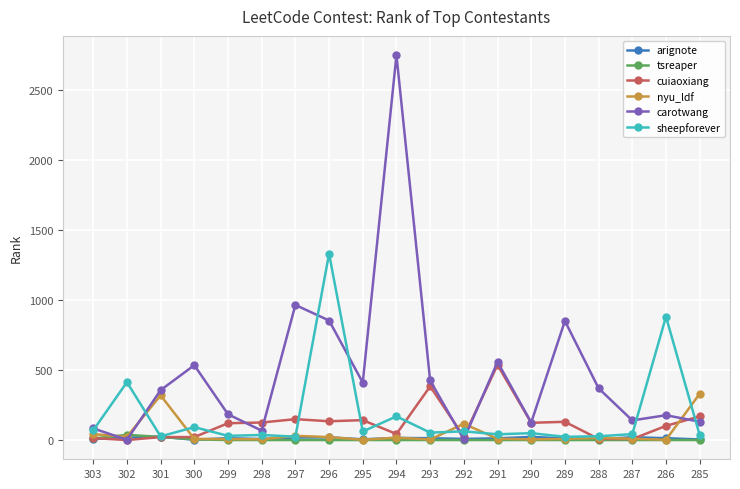

What is the greatest value displayed?

2747